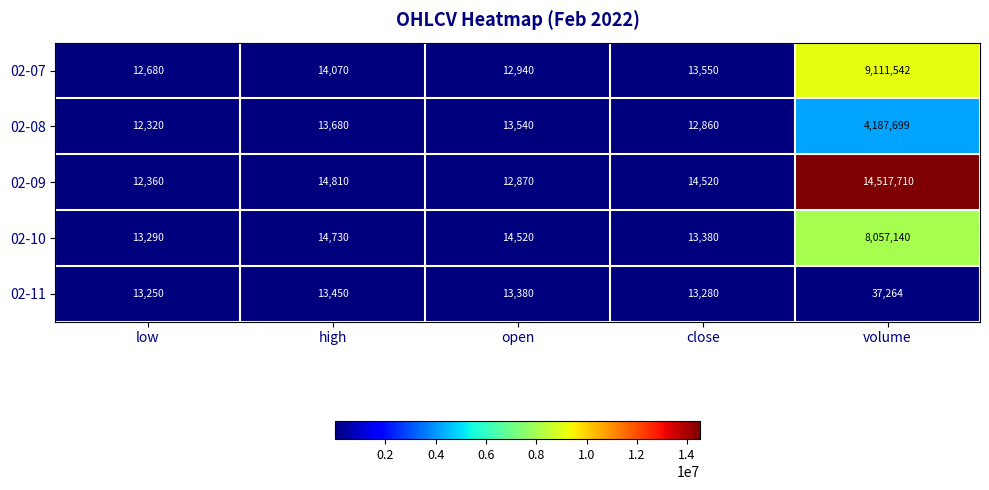

What is the difference between the 02-11 values at low and volume?

24014